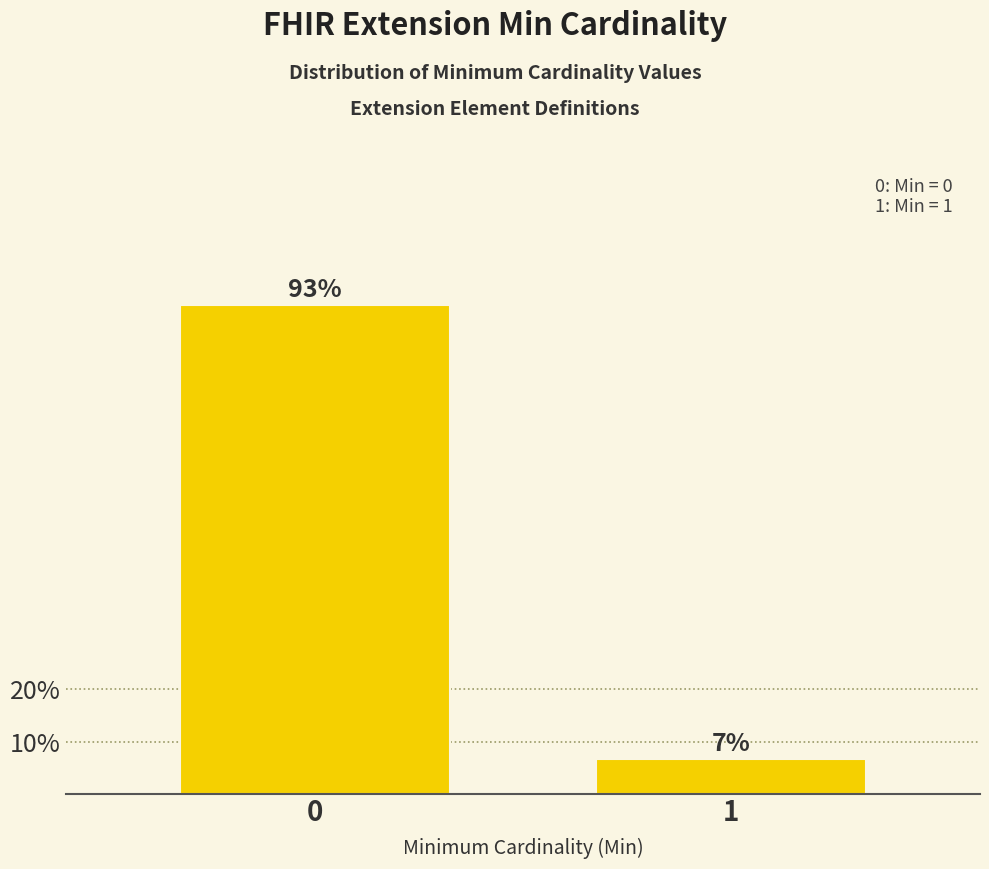

True or false: the data shows 6.7 at 1.

True